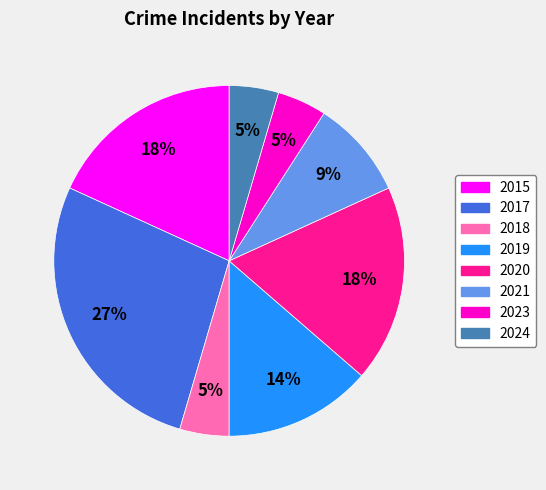

Count the number of slices in the pie.

8